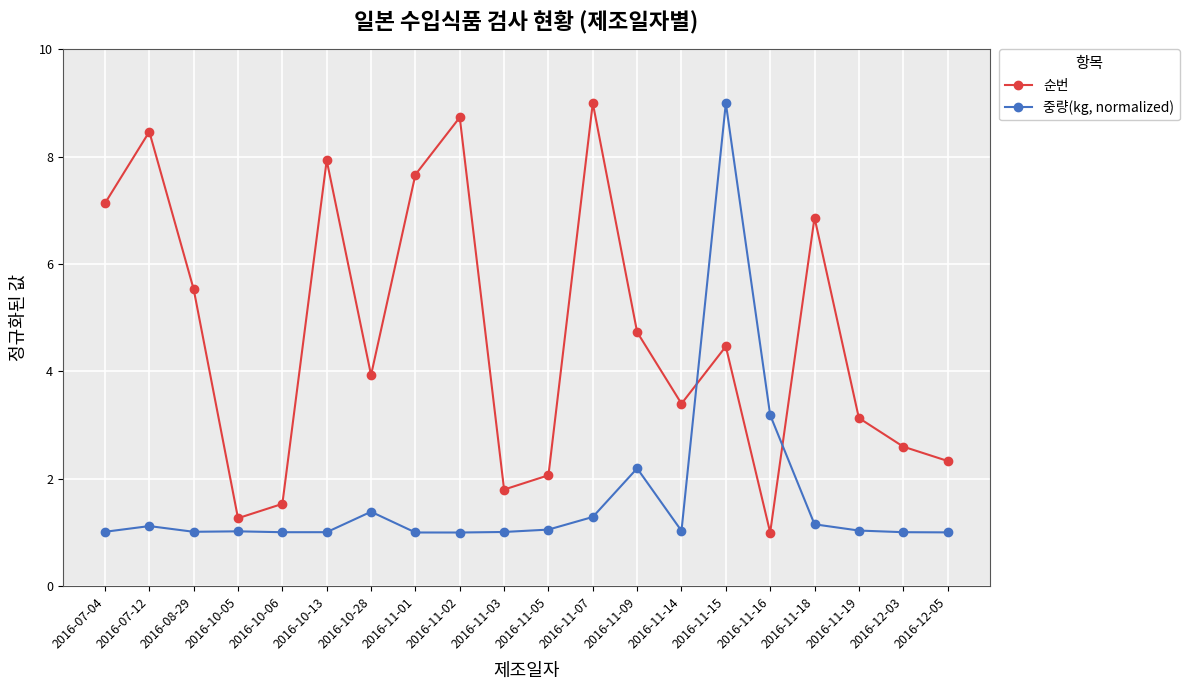

After their last crossing, which series has the higher values: 순번 or 중량(kg, normalized)?

순번